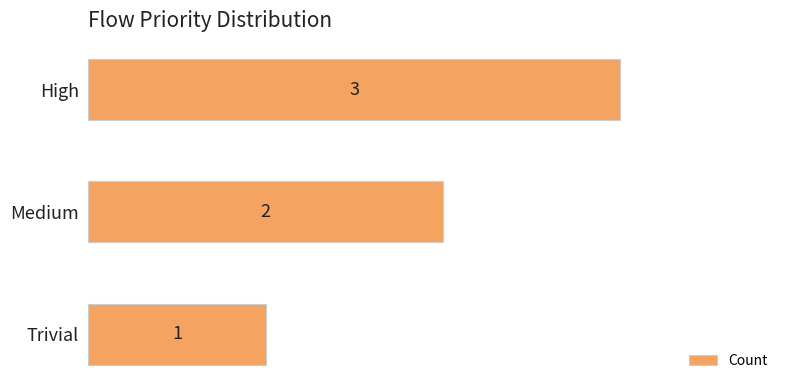

What is the minimum value shown in the chart?

1